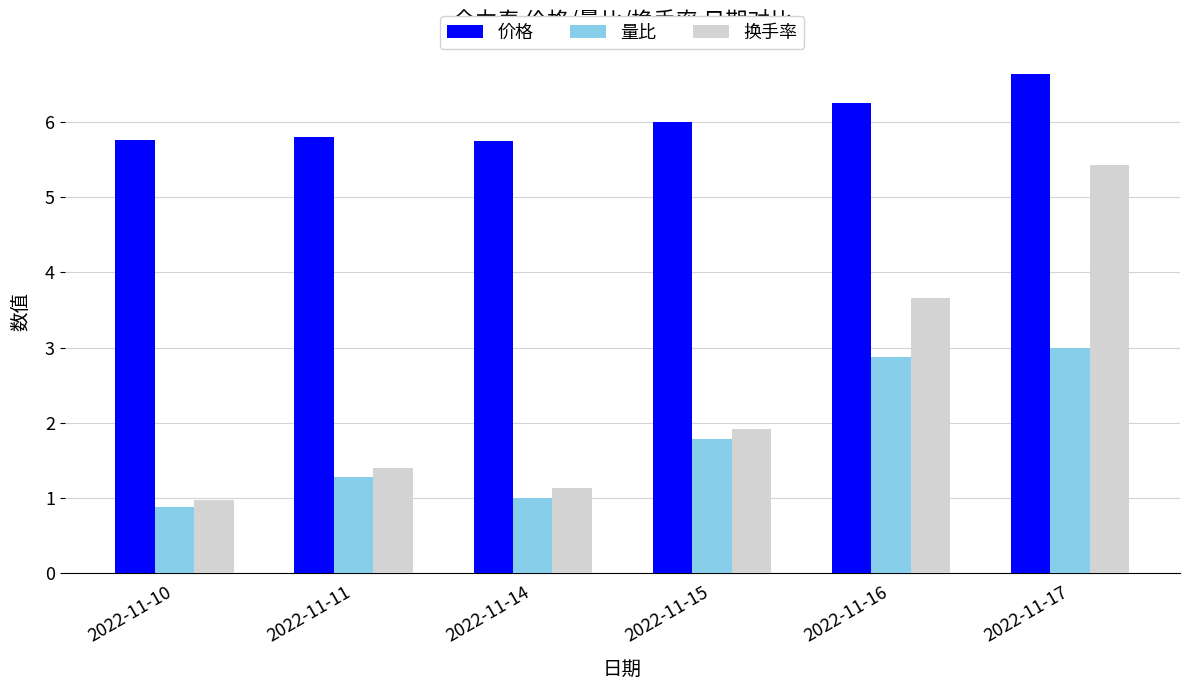

How many data points does each series have?

6